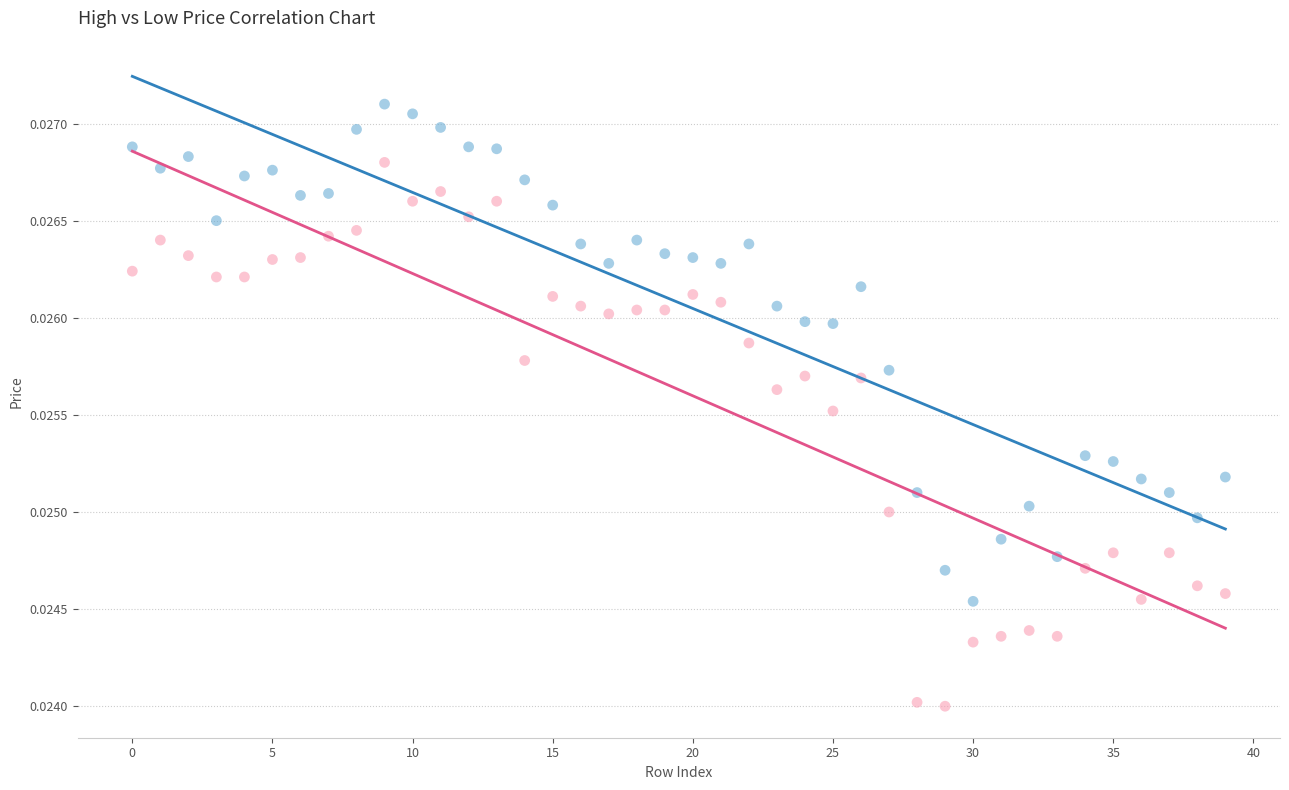

What are all the series names shown in the legend?

high, low